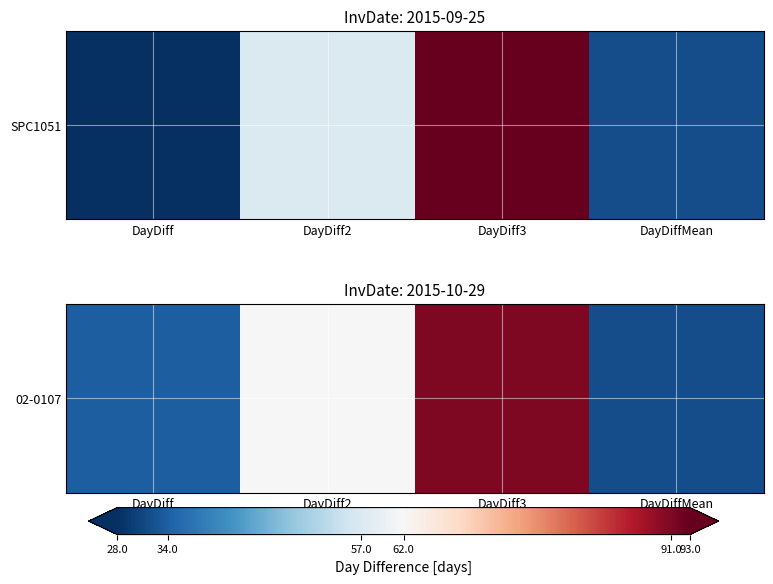

What is the greatest value displayed?

91.0